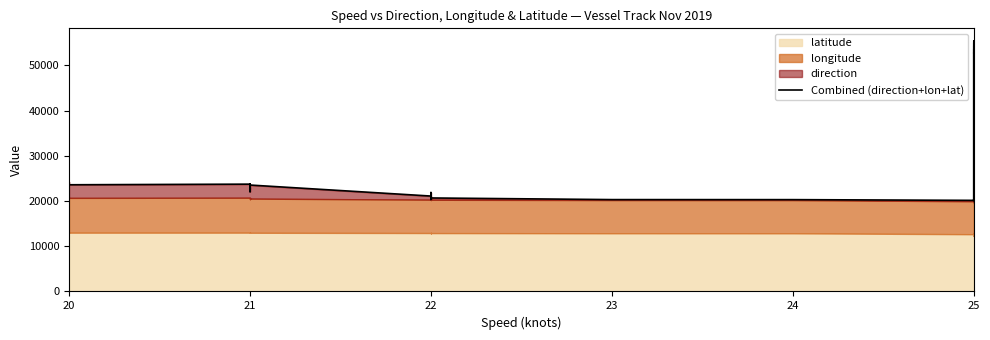

Does the chart display data point markers on the line(s)?

No